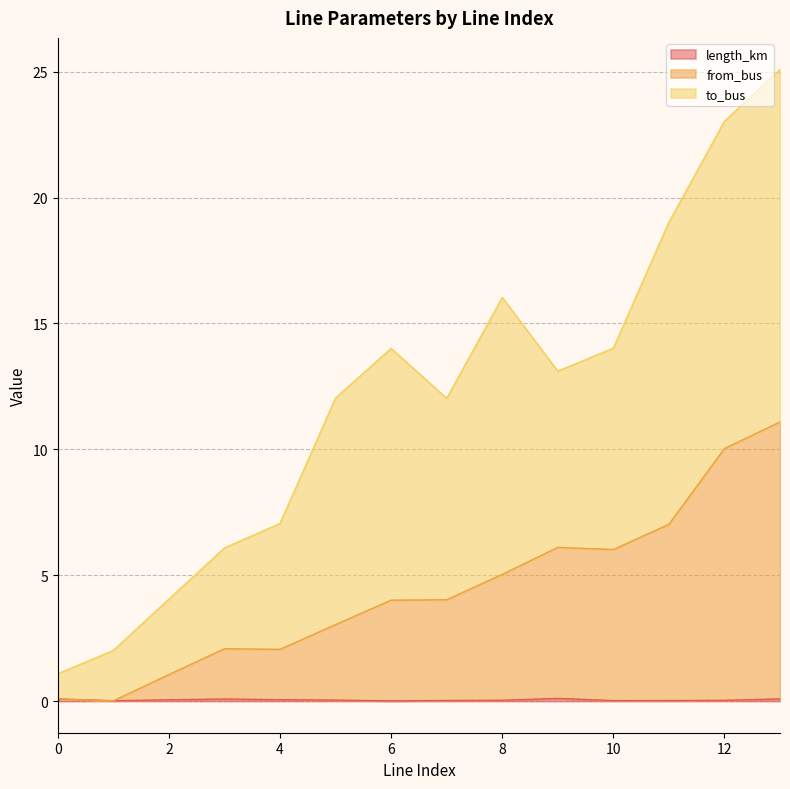

List the labels in order of length_km value, smallest first.

6, 1, 10, 11, 7, 12, 8, 5, 2, 4, 3, 0, 13, 9